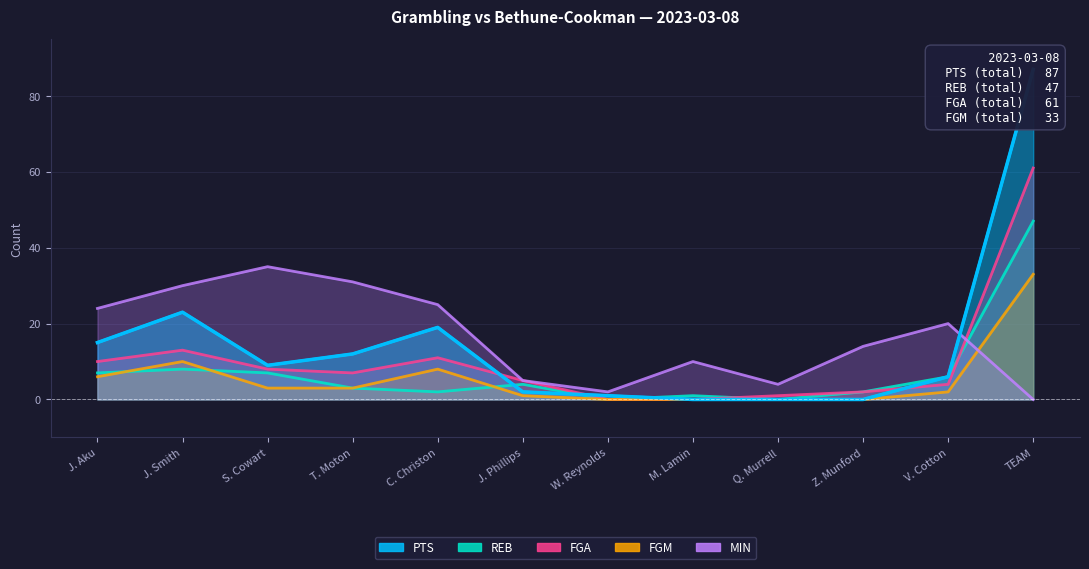

Where is the first local maximum for PTS?

J. Smith